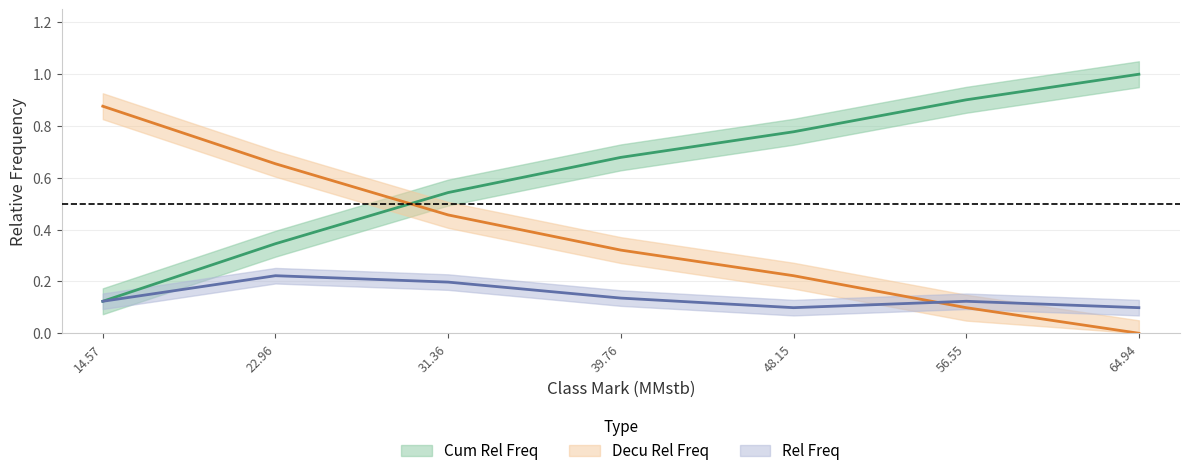

What is the difference between the highest and lowest values at 64.94?

1.0